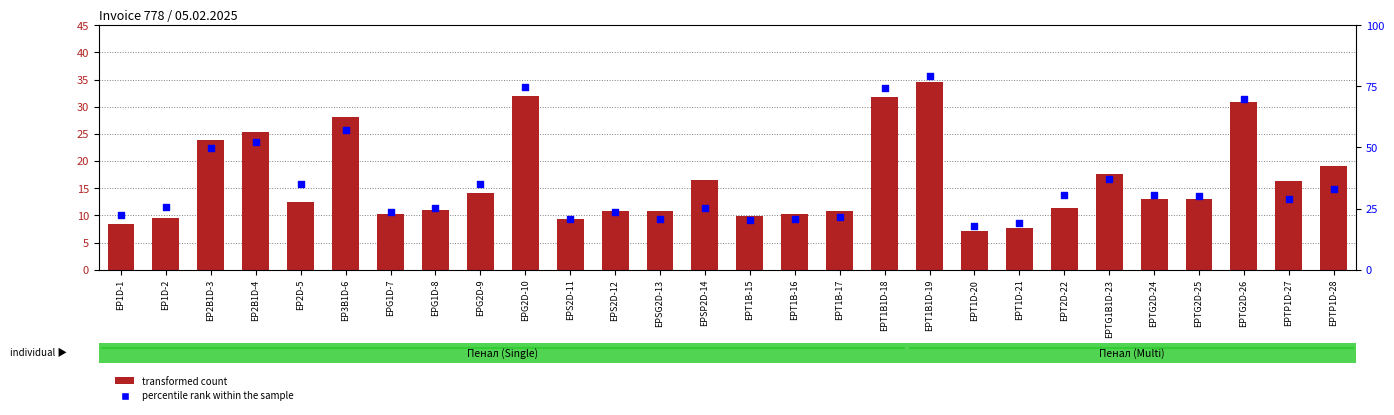

Which series has the largest total across all categories?

transformed count